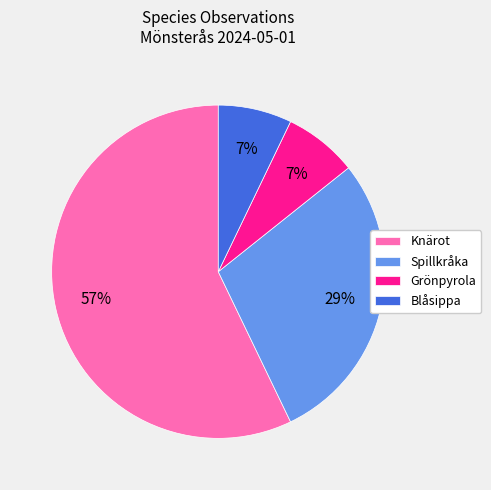

To the nearest percent, what is the average slice percentage?

25%